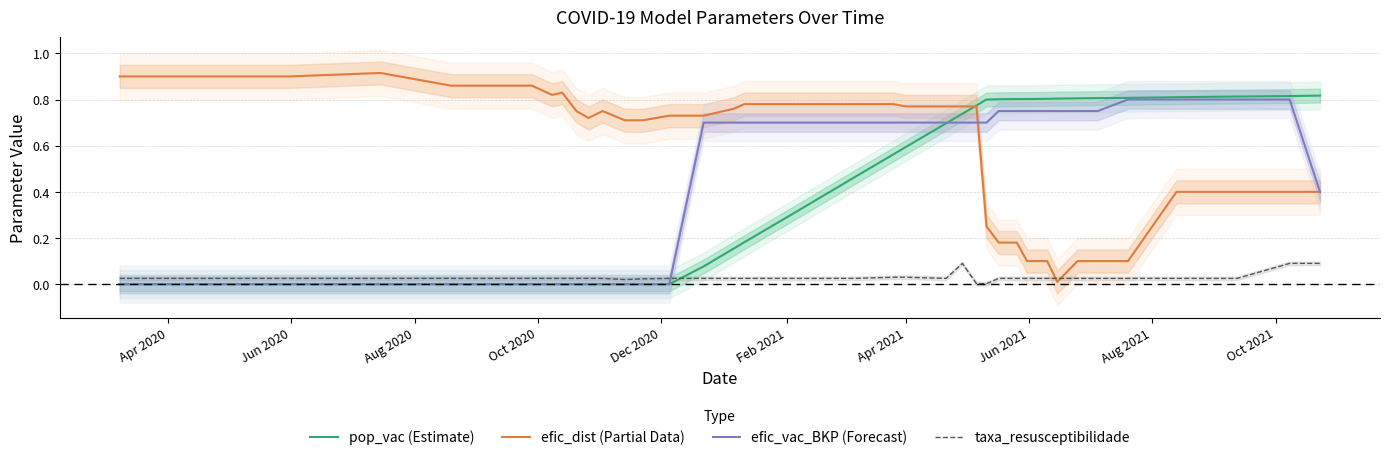

How many series are shown in this chart?

4